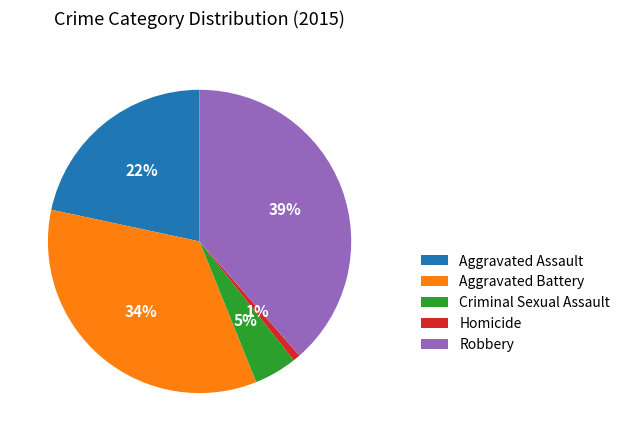

Is Aggravated Assault the majority of the pie?

No